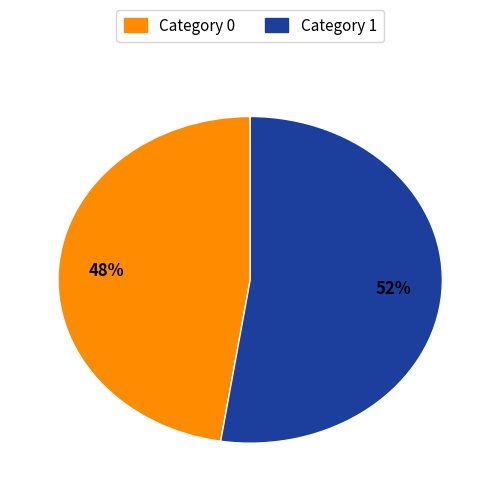

Does 11 represent more than half of the total?

No